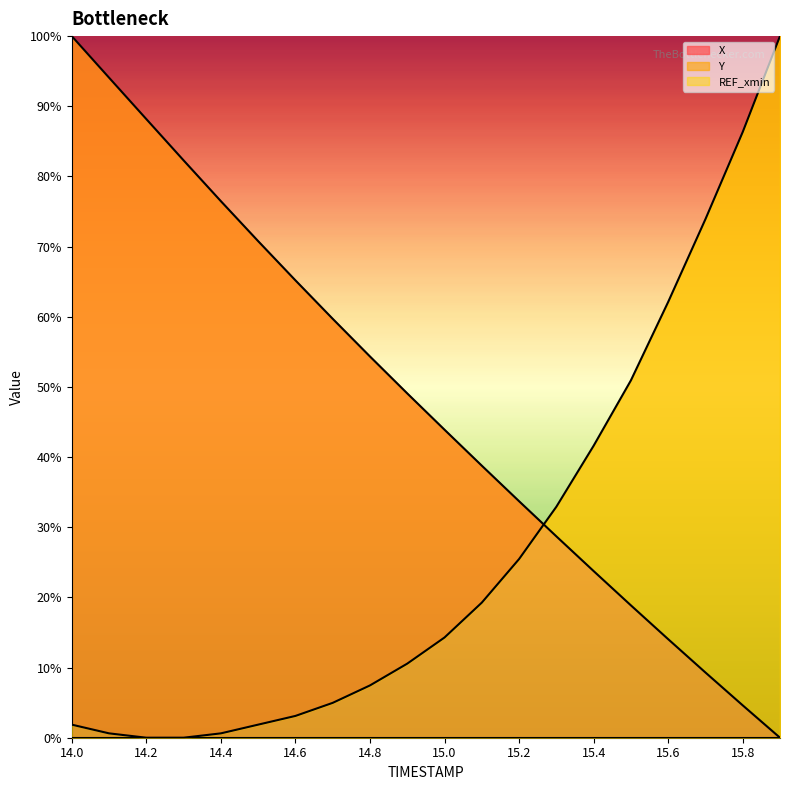

List the series in order of their peak value, highest first.

X line, Y line, REF_xmin line